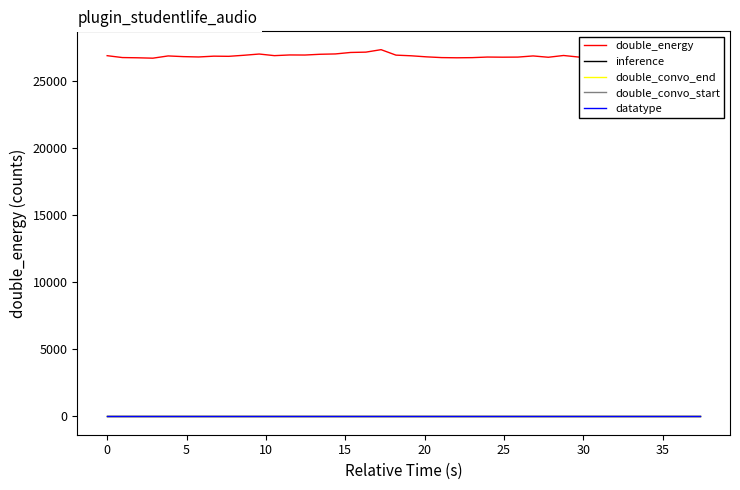

Does the chart display data point markers on the line(s)?

No